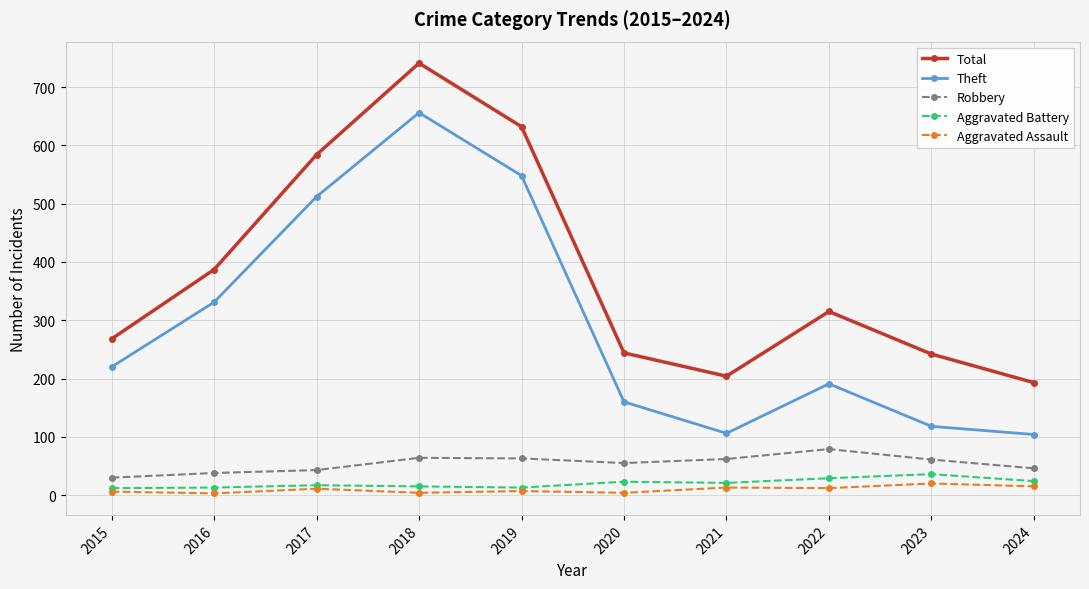

At which label is Total closest to 467?

2016